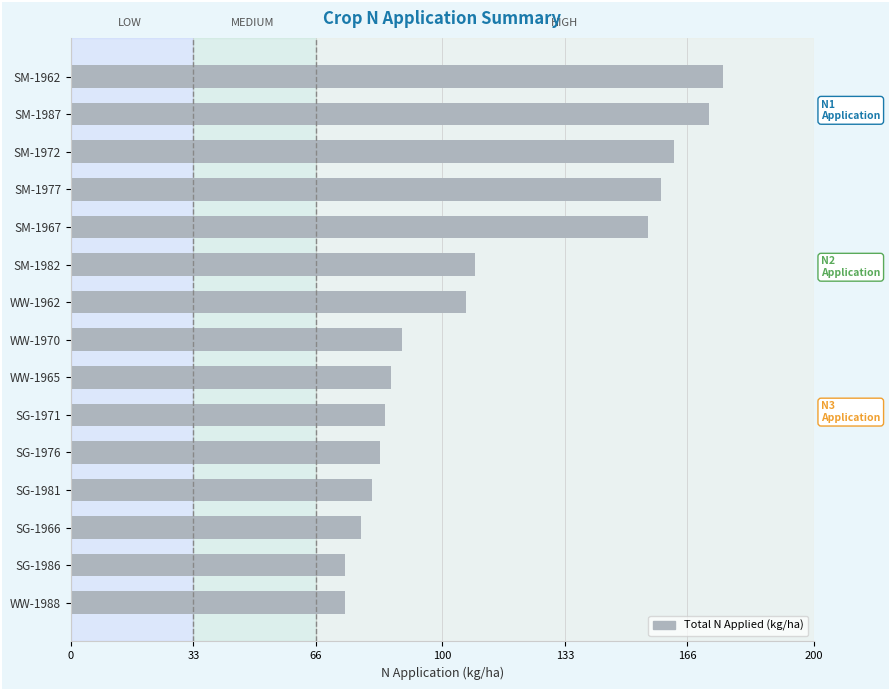

What is the greatest value displayed?

175.7